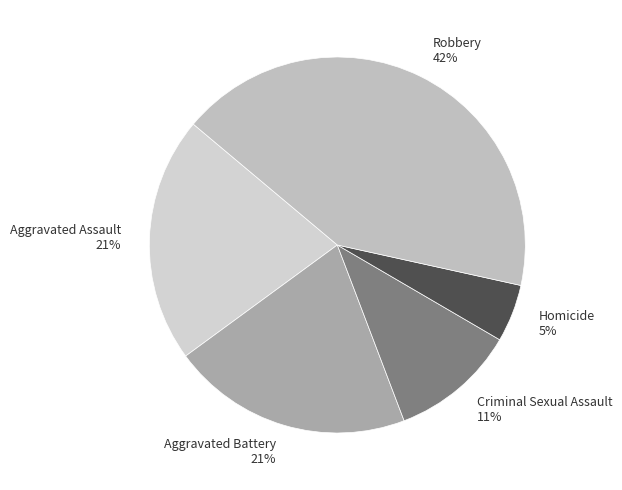

Which category has the biggest portion of the pie?

Robbery